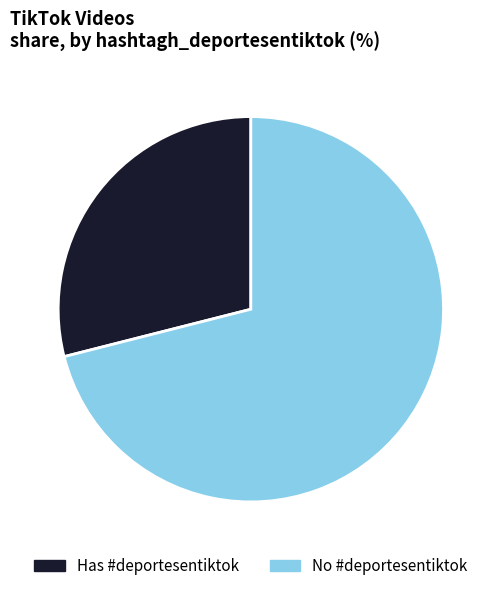

How many segments does this pie chart have?

2